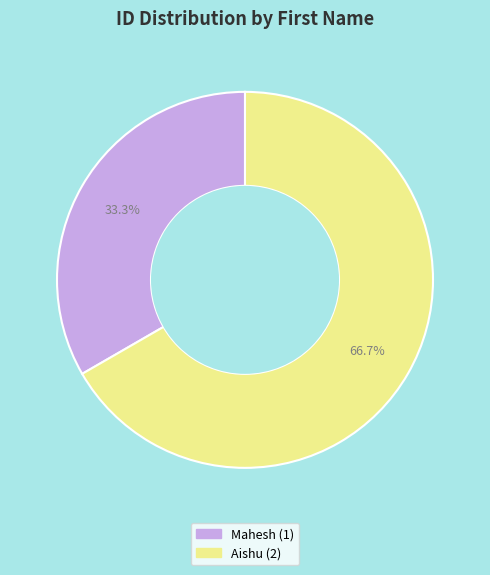

Which slice represents more than half of the pie?

Aishu